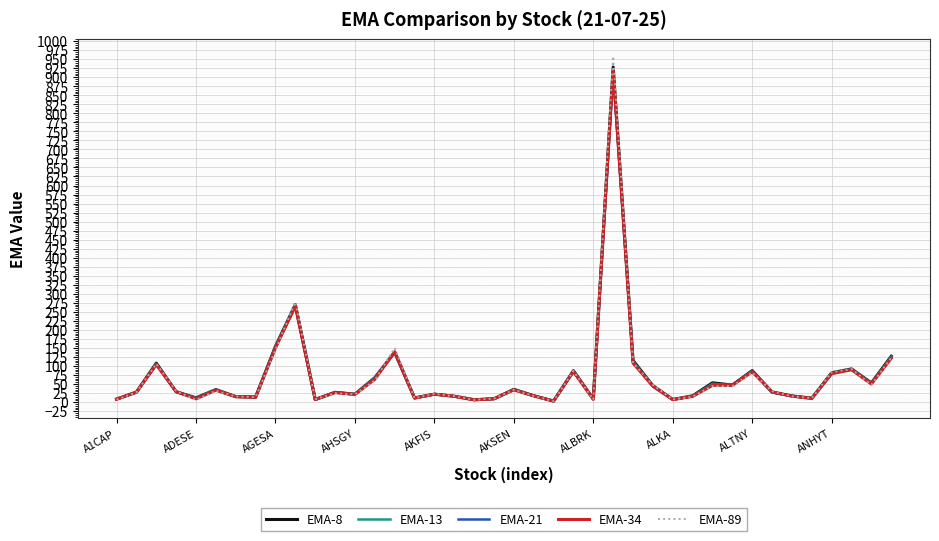

Which series has the widest spread of values?

EMA-89